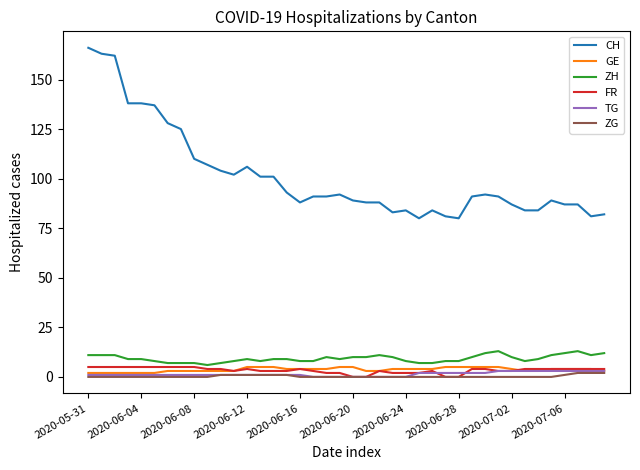

Which series has the largest total across all categories?

CH